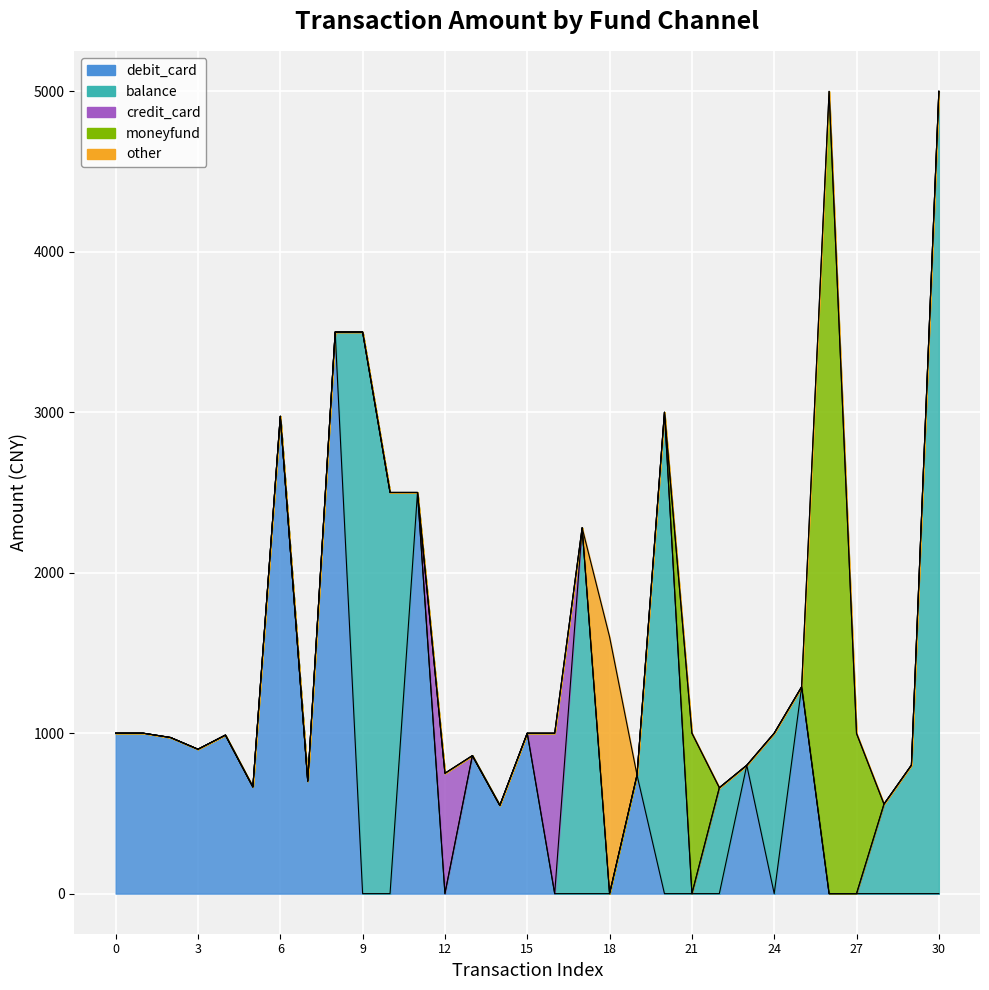

The value of debit_card at 26 is 0.0. True or false?

True